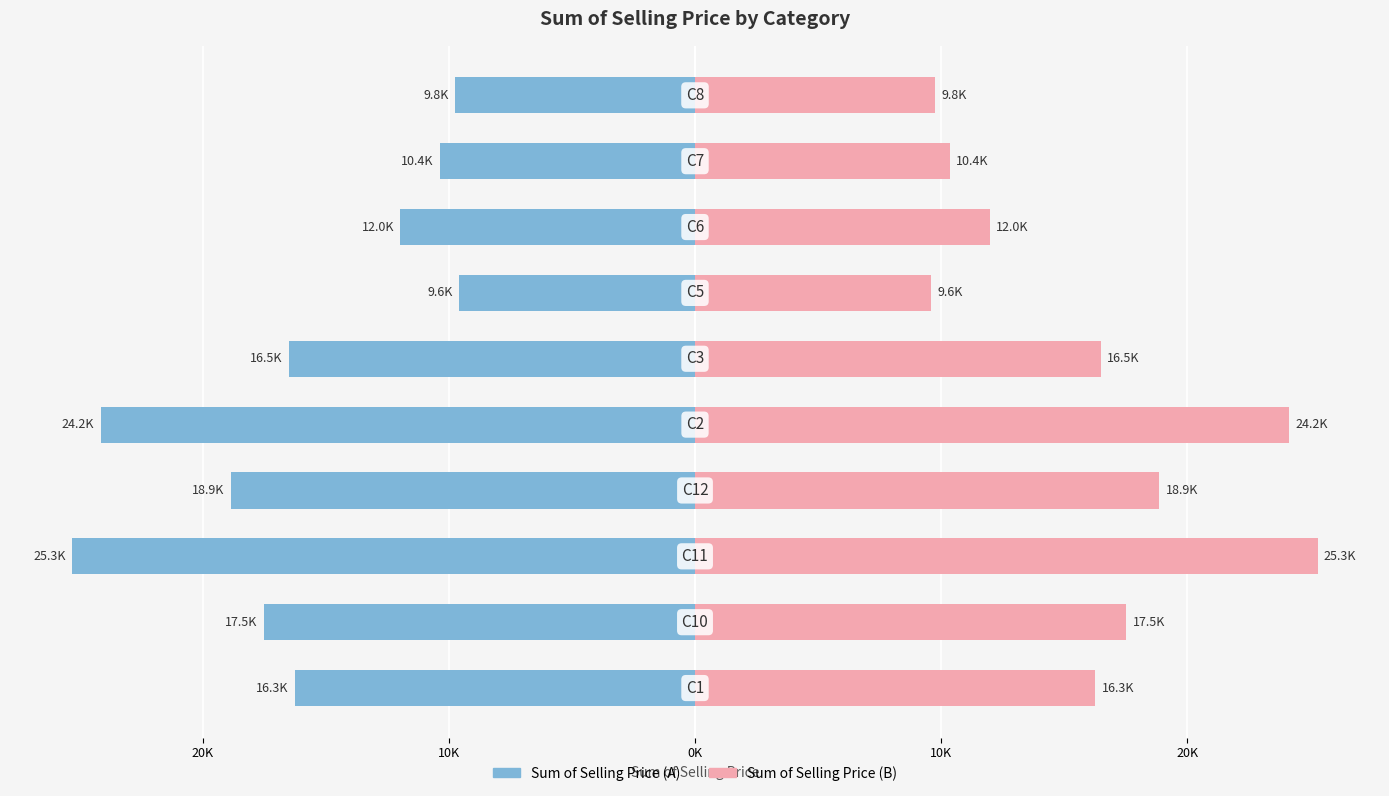

How many series are shown in this chart?

2